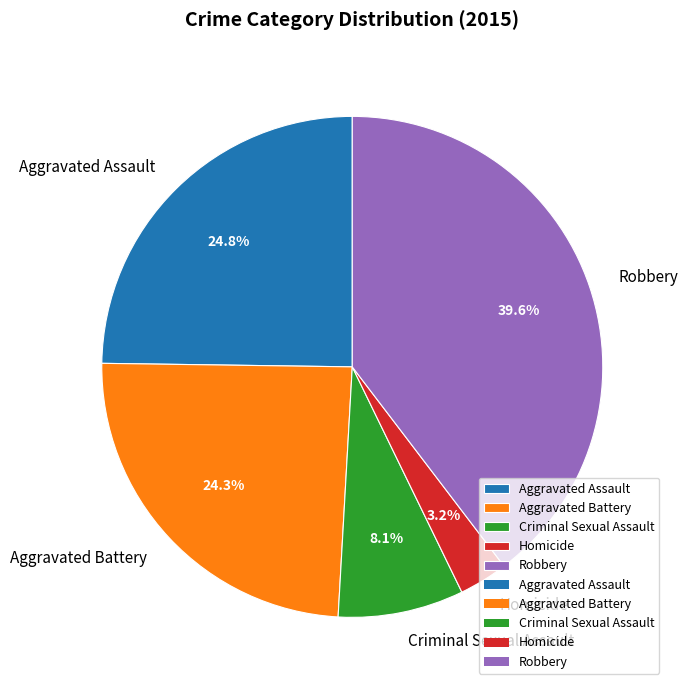

To the nearest percent, what is the average slice percentage?

20%